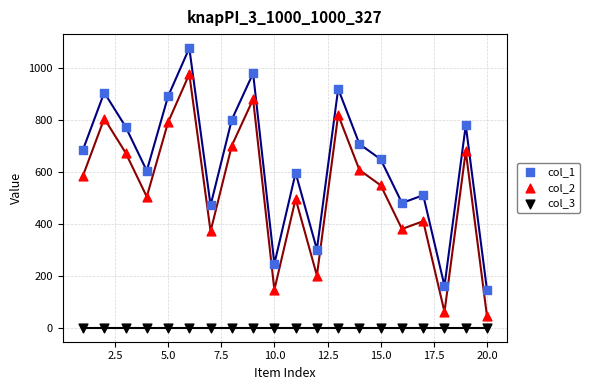

Which series contains the lowest Y value?

col_3